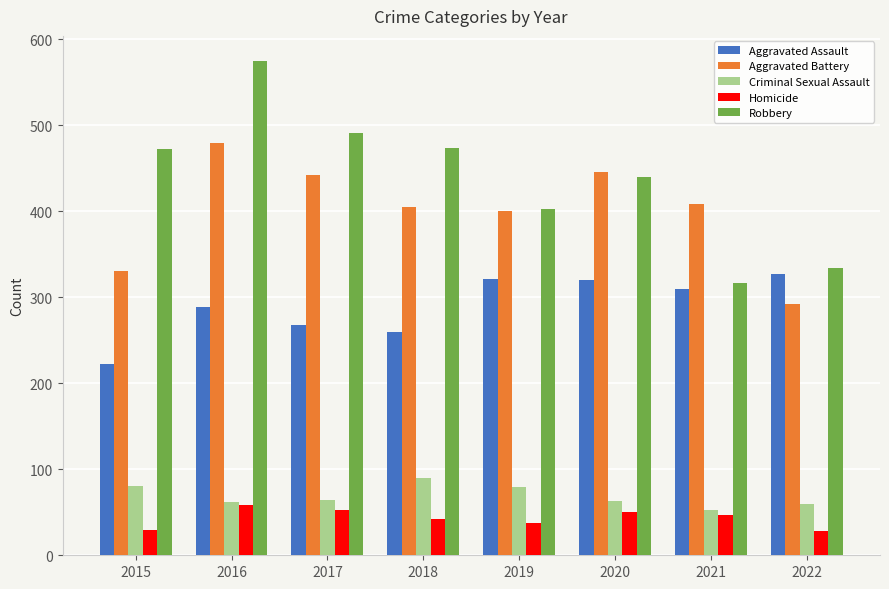

How many bars are there in total?

40